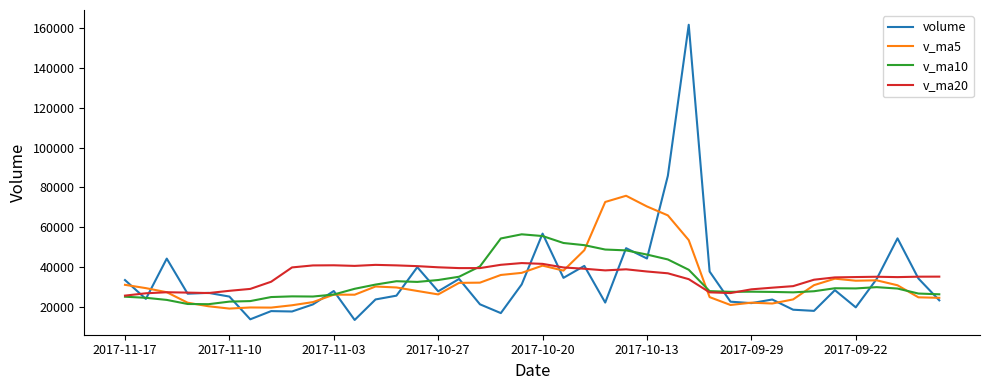

List the series in order of their peak value, lowest first.

v_ma20, v_ma10, v_ma5, volume